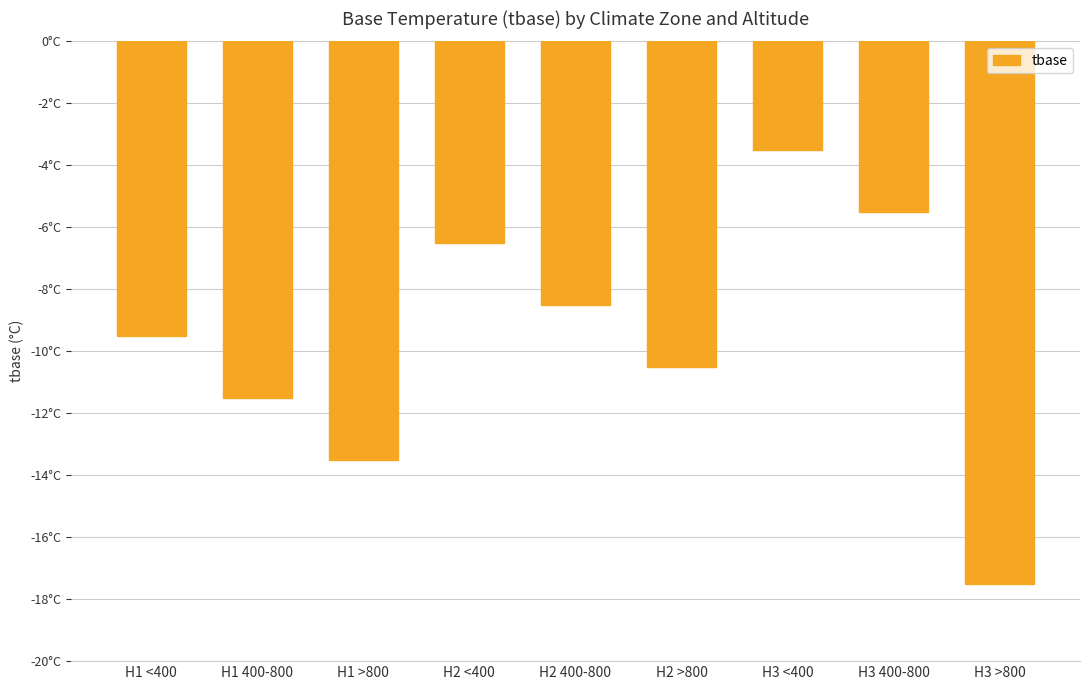

Are the bars horizontal?

No